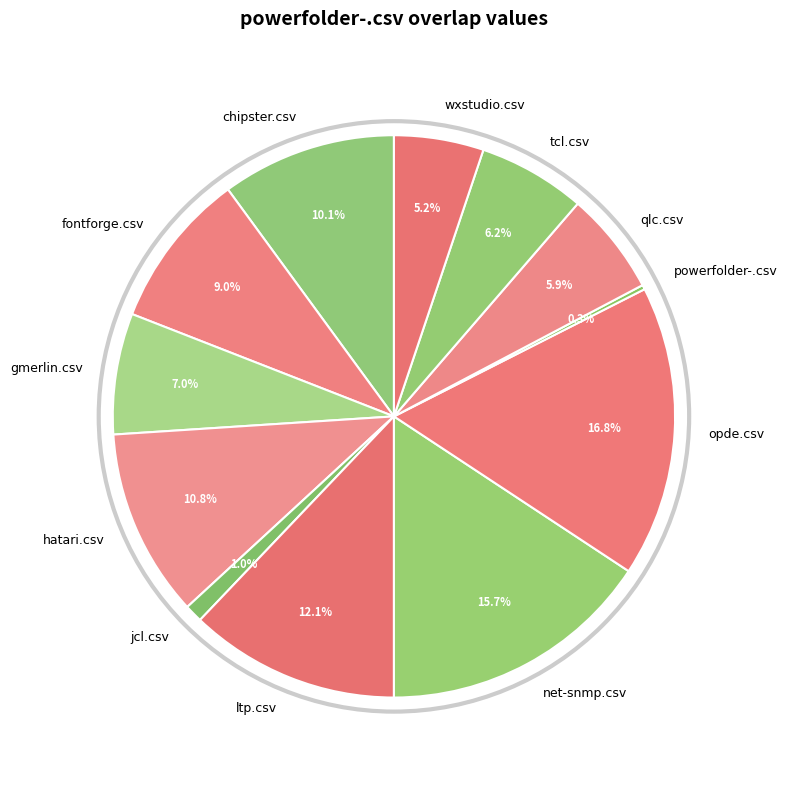

What is the largest slice in the pie chart?

opde.csv